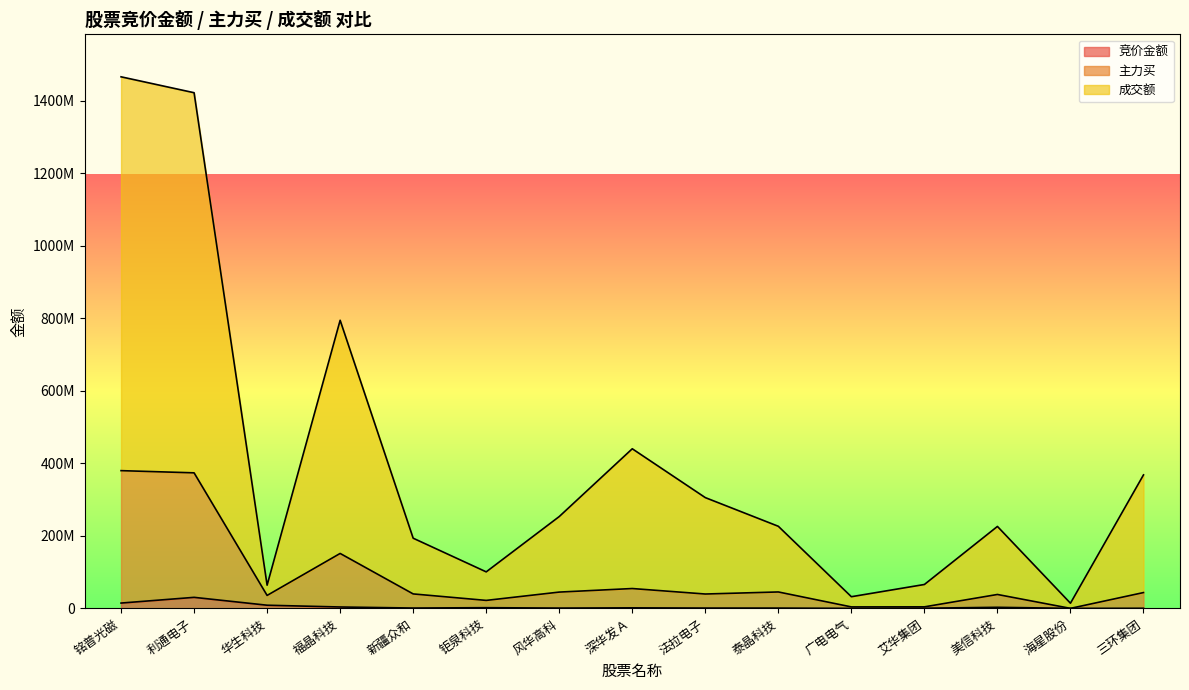

At which category does the chart reach its minimum across all series?

海星股份